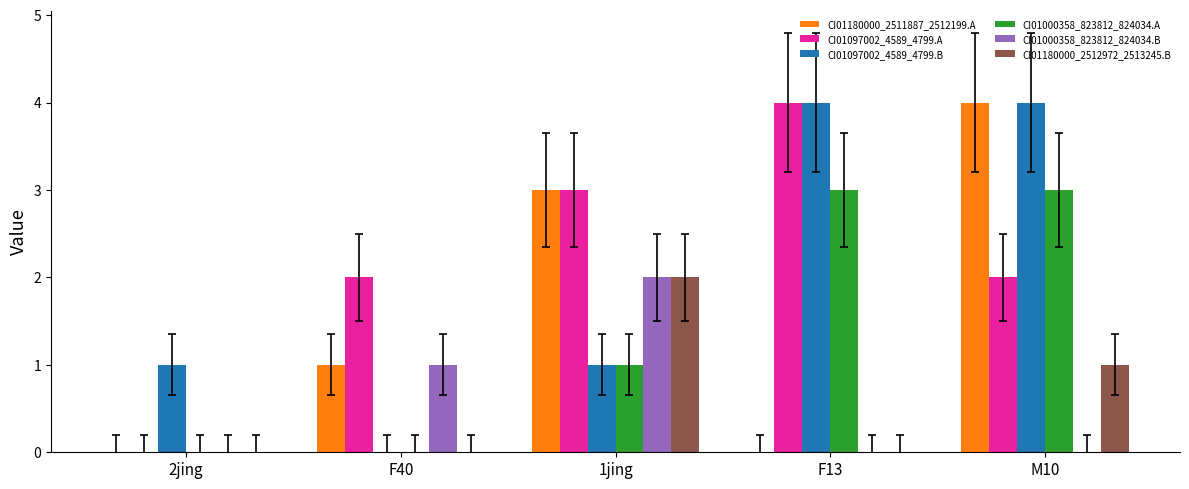

Are the bars horizontal?

No